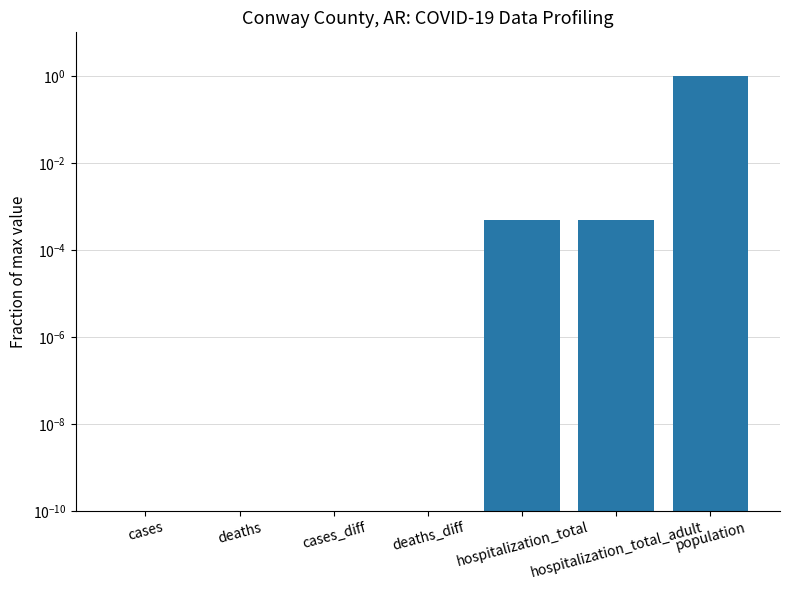

Reading right to left, list all the values displayed in this chart.

population=1.0	hospitalization_total_adult=0.0	hospitalization_total=0.0	deaths_diff=0.0	cases_diff=0.0	deaths=0.0	cases=0.0